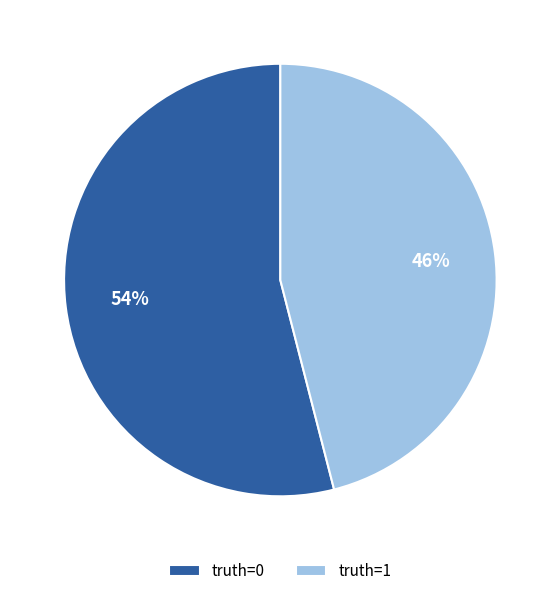

Between truth=0 and truth=1, which is larger?

truth=0